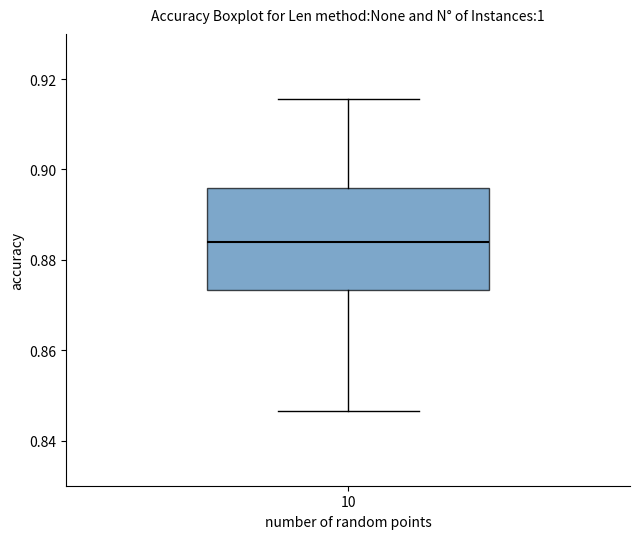

Where is the upper edge of the box at x = 10 on the y-axis? The values are not printed on the chart, so give them approximately, as read against the axis.

0.896